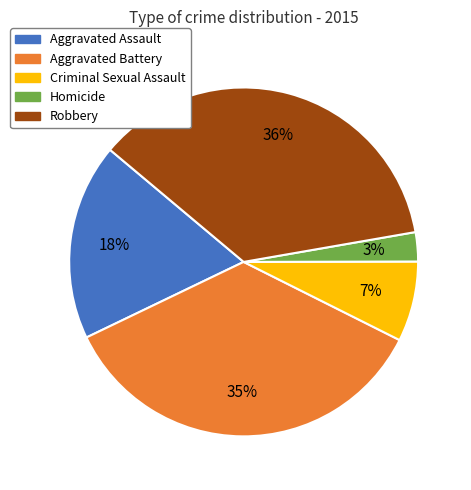

Count the number of slices in the pie.

5